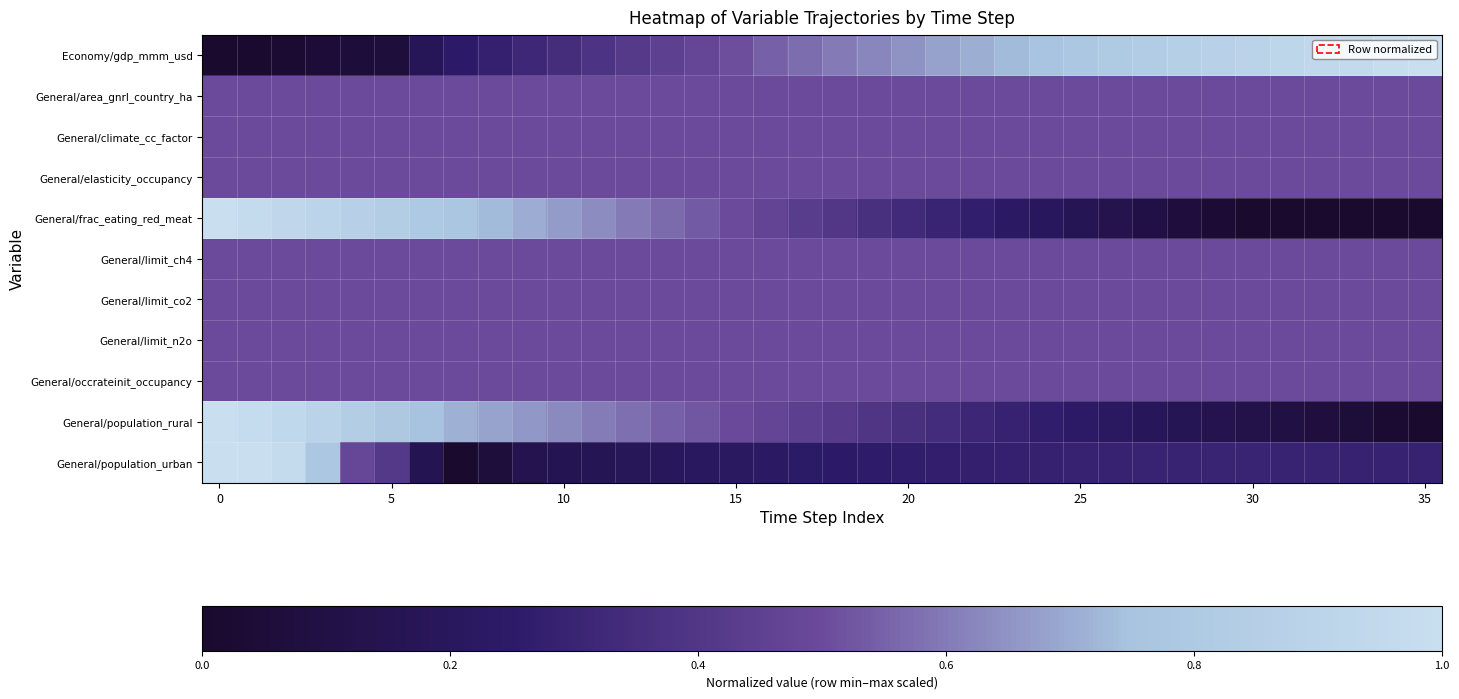

List the series in order of their peak value, lowest first.

General/area_gnrl_country_ha, General/climate_cc_factor, General/elasticity_occupancy, General/limit_ch4, General/limit_co2, General/limit_n2o, General/occrateinit_occupancy, Economy/gdp_mmm_usd, General/frac_eating_red_meat, General/population_rural, General/population_urban